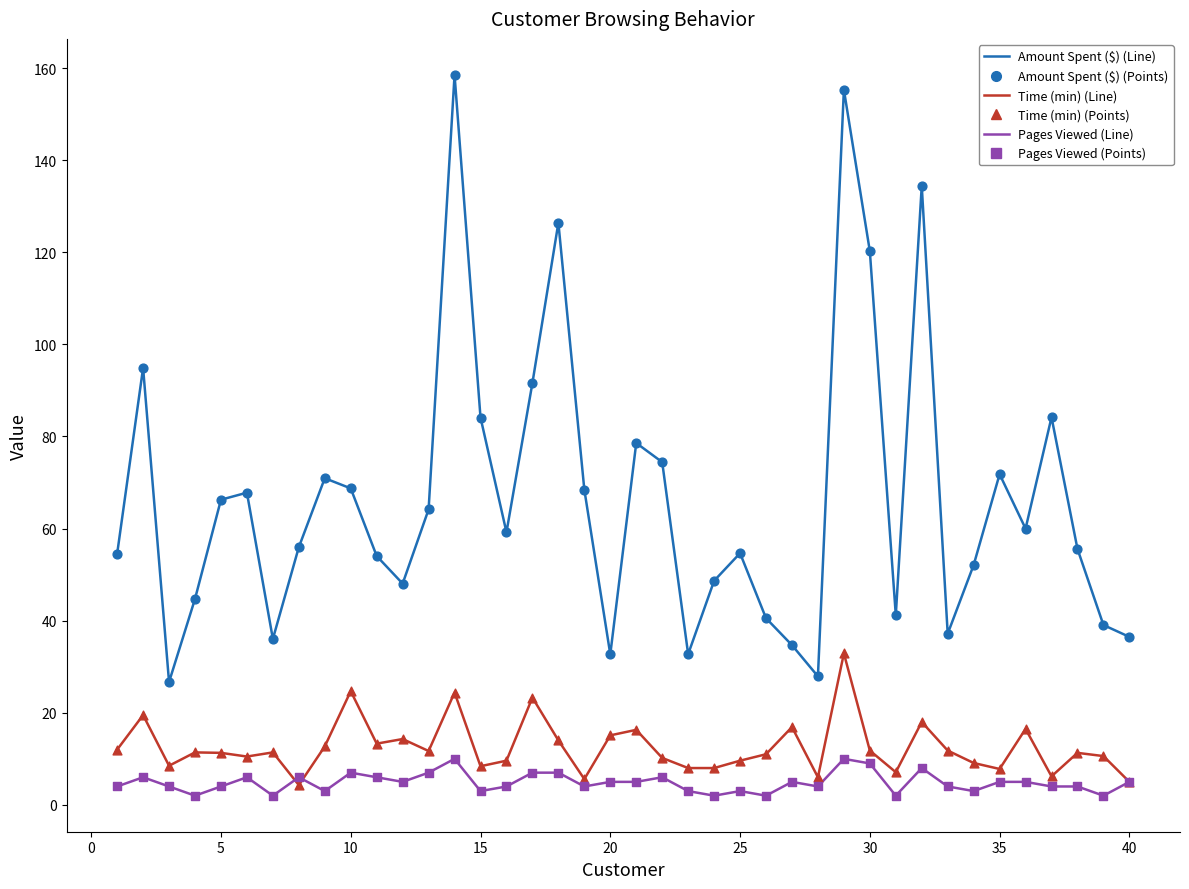

What is the greatest value displayed?

158.5